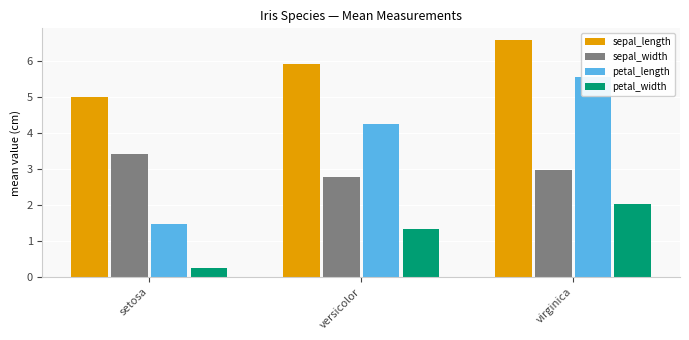

The sepal_width series shows 1.7 at setosa. True or false?

False